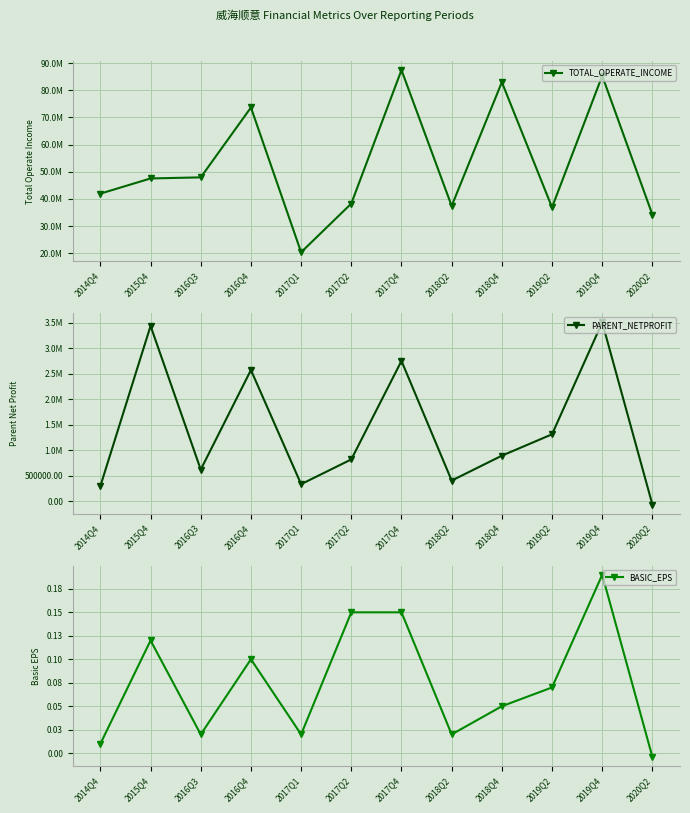

True or false: PARENT_NETPROFIT and TOTAL_OPERATE_INCOME cross at least once.

False